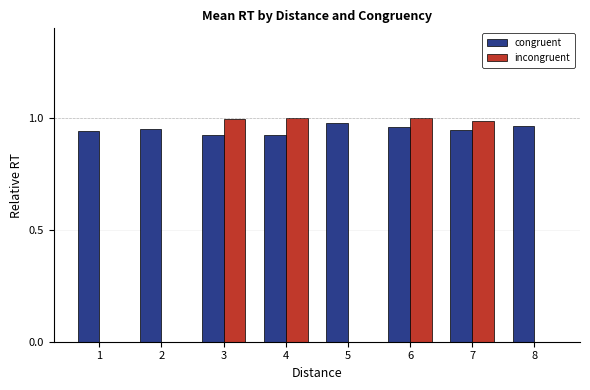

What is the total value across all series at 6?

2.0